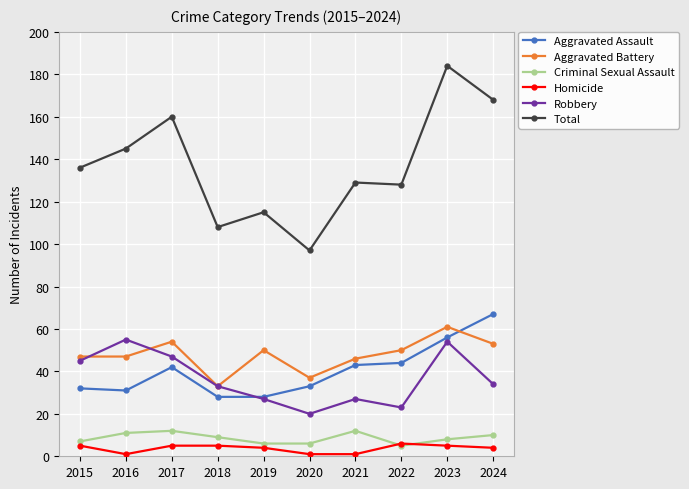

Which series has the widest spread of values?

Total